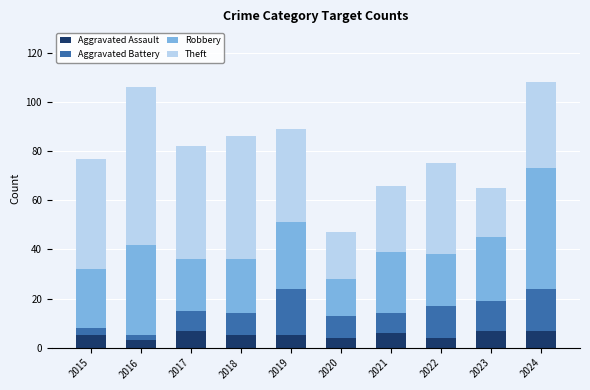

The Aggravated Assault series shows 5 at 2015. True or false?

True